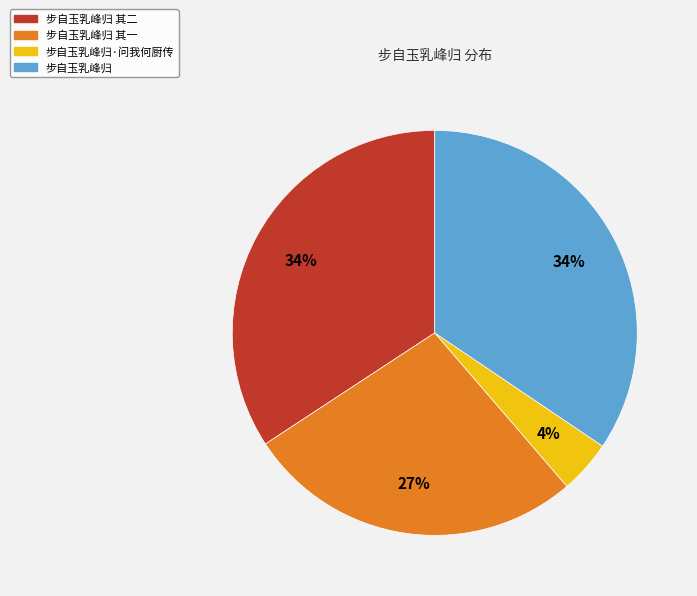

Combined, do 步自玉乳峰归 其二 and 步自玉乳峰归 account for over 50%?

Yes